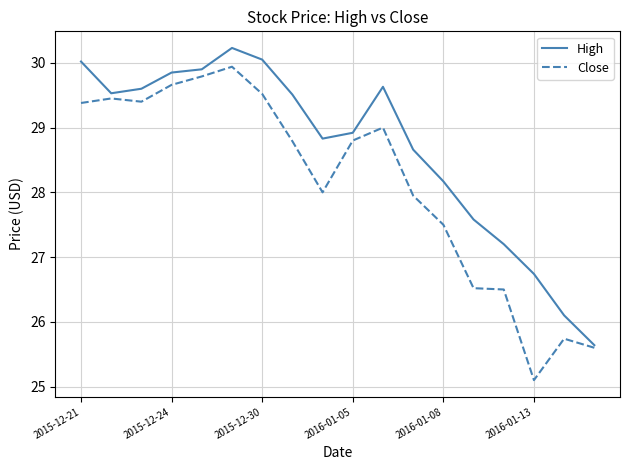

What is the minimum value for Close?

25.1